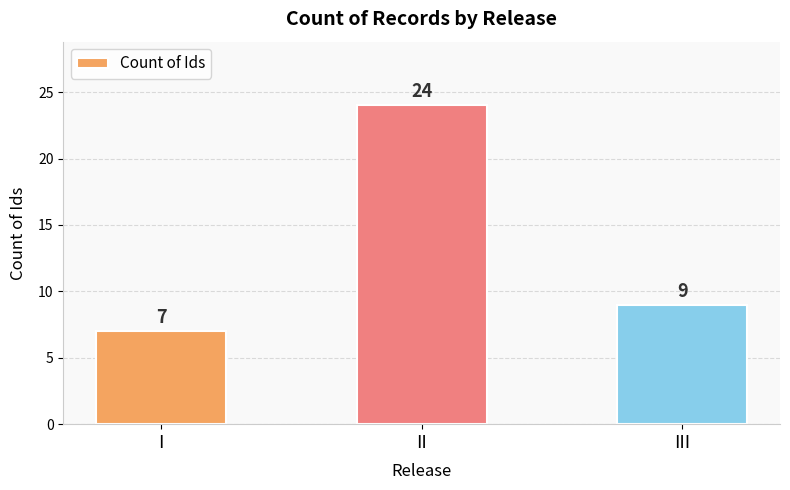

Count the values in the range 7 to 24.

3